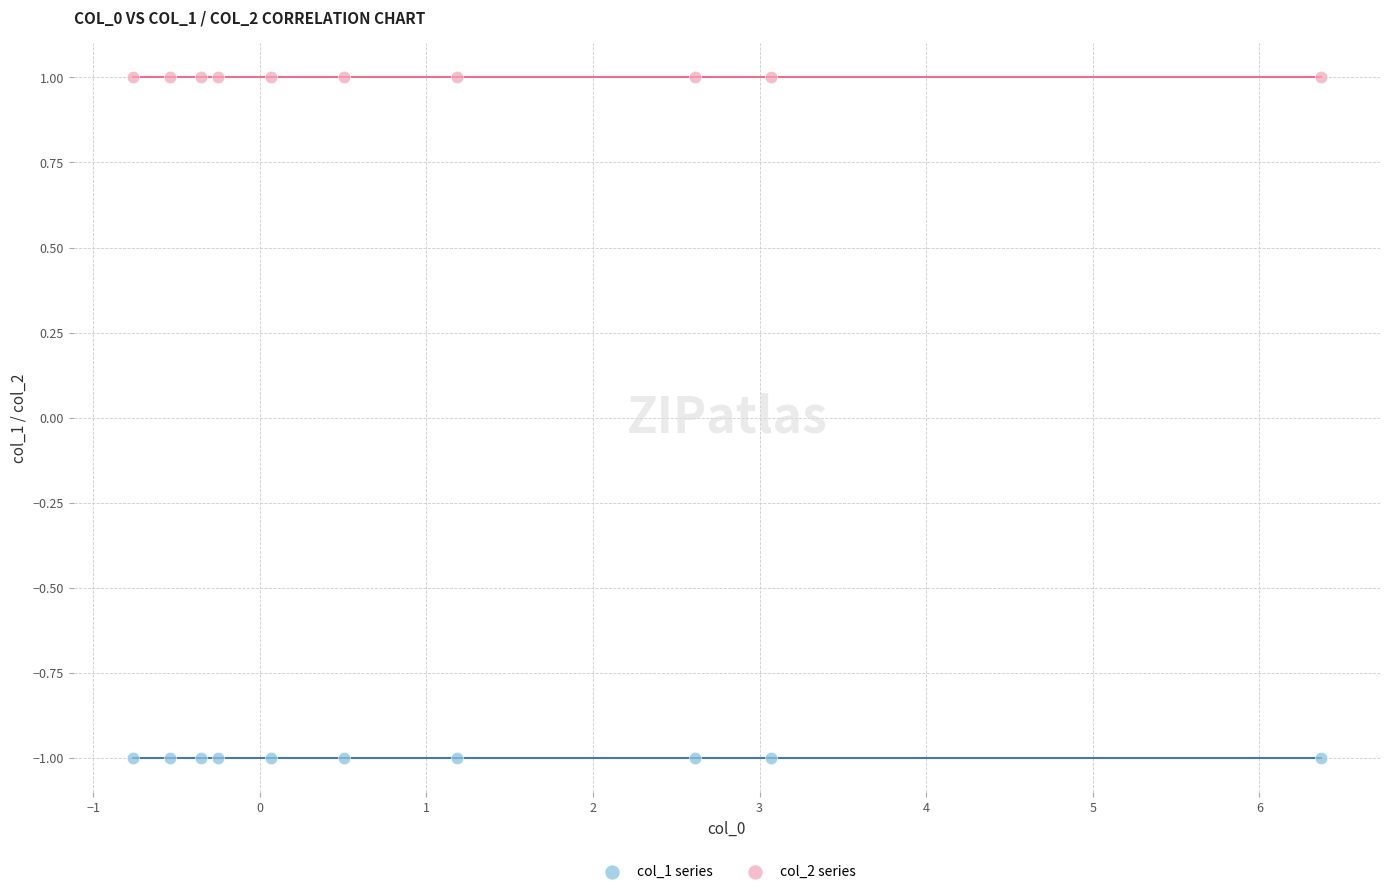

Which series reaches the maximum Y coordinate?

col_2 series